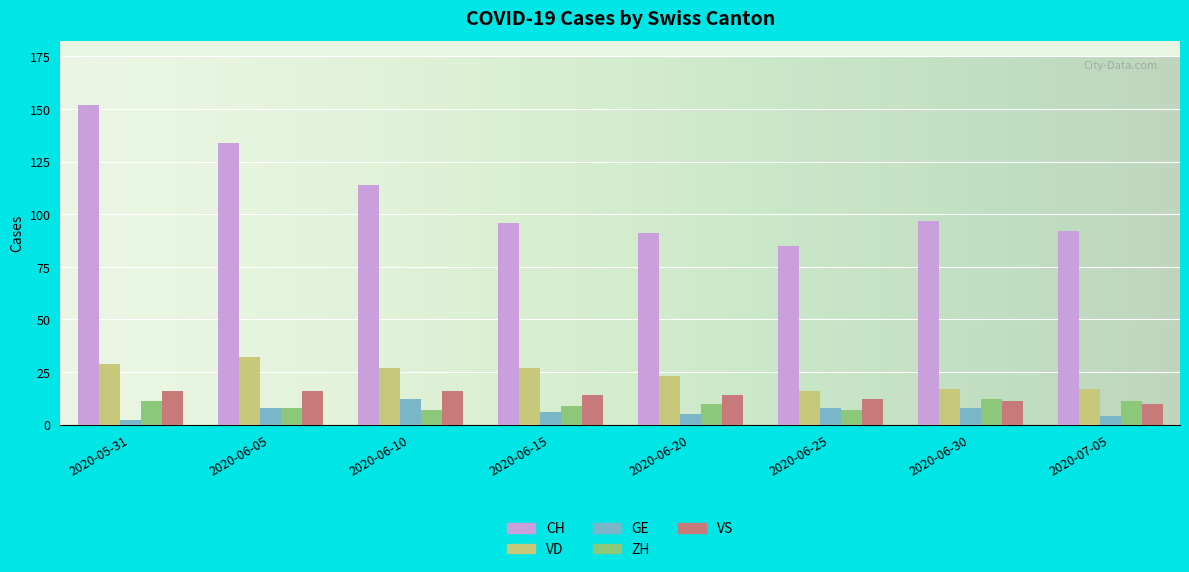

Which series has the widest spread of values?

CH